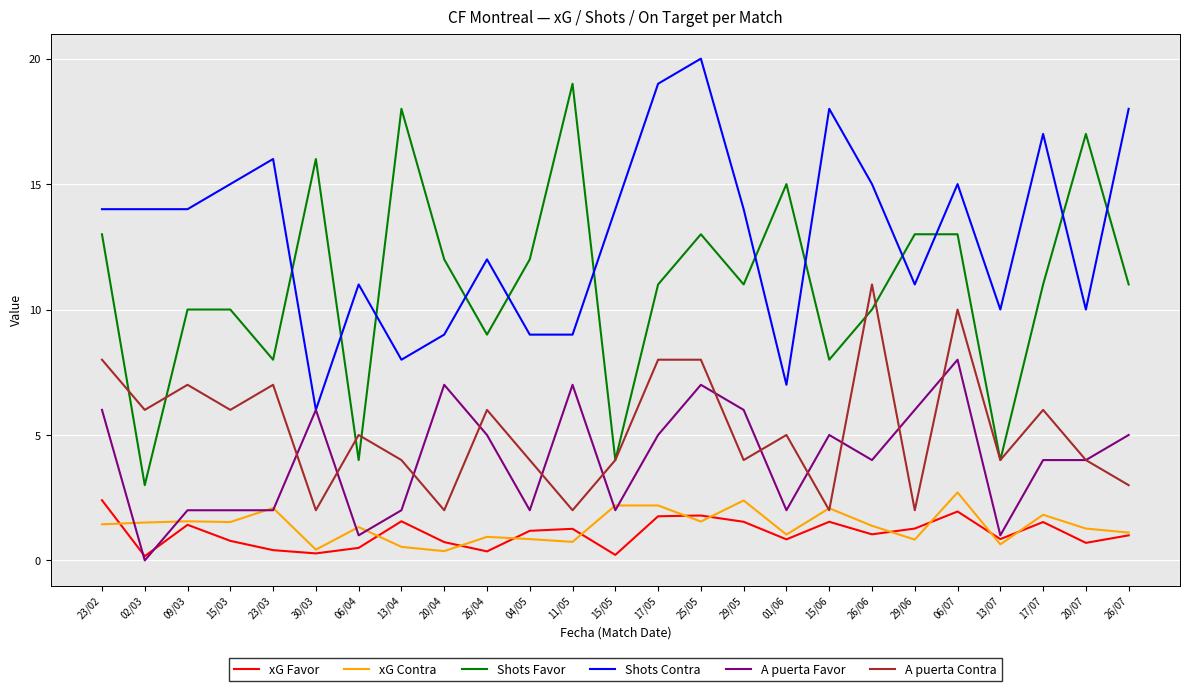

List the series in order of their peak value, lowest first.

xG Favor, xG Contra, A puerta Favor, A puerta Contra, Shots Favor, Shots Contra